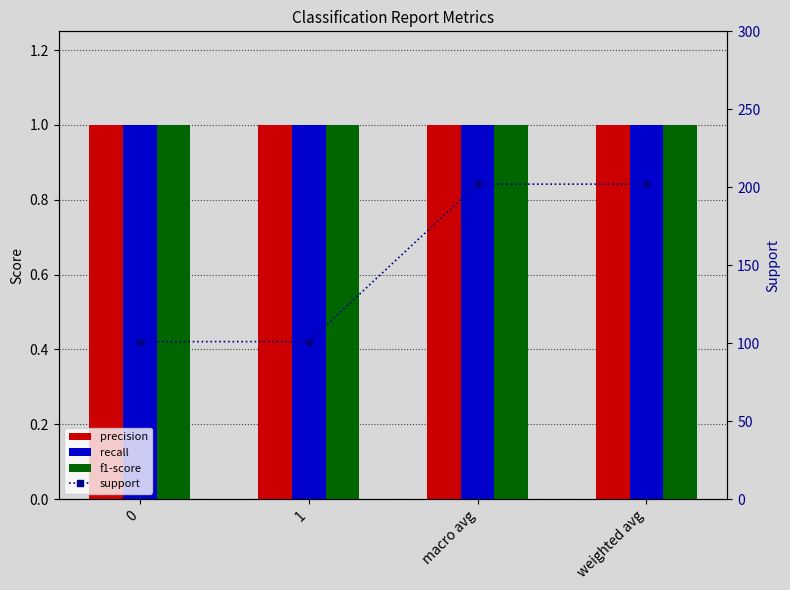

Rank the series at weighted avg from lowest to highest value.

precision, recall, f1-score, support